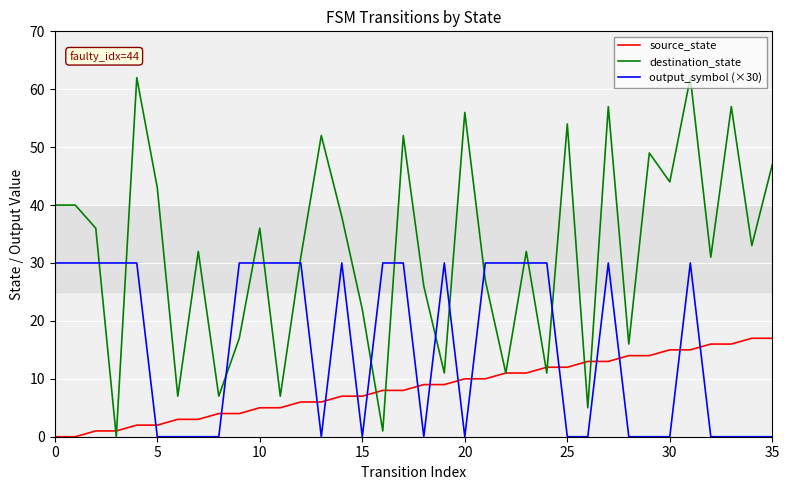

Does the chart have visible grid lines?

Yes